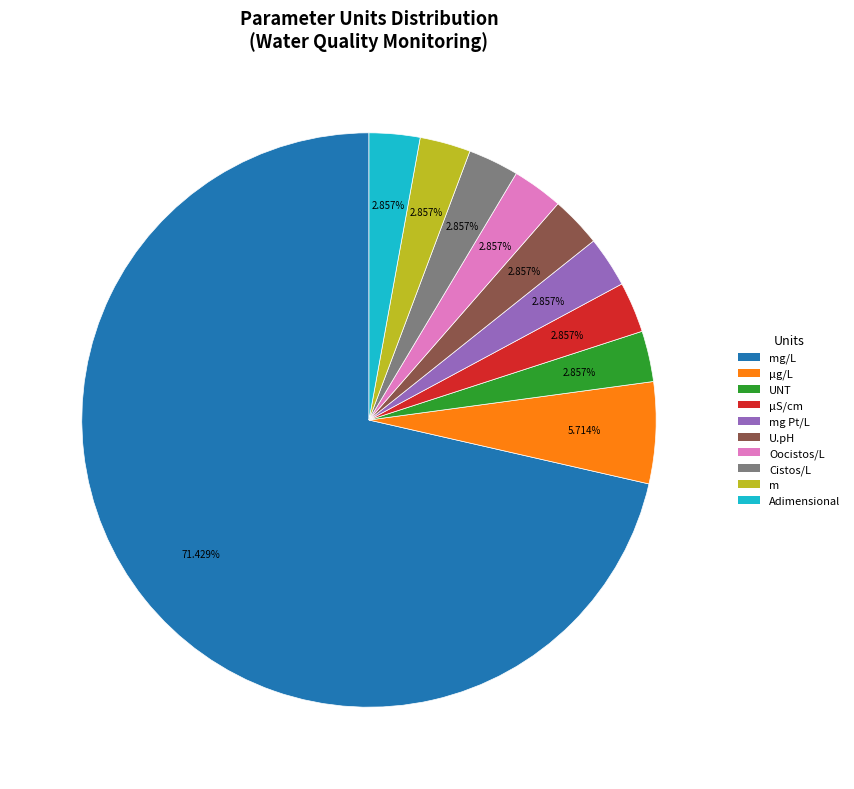

Is there a majority slice in this chart?

Yes